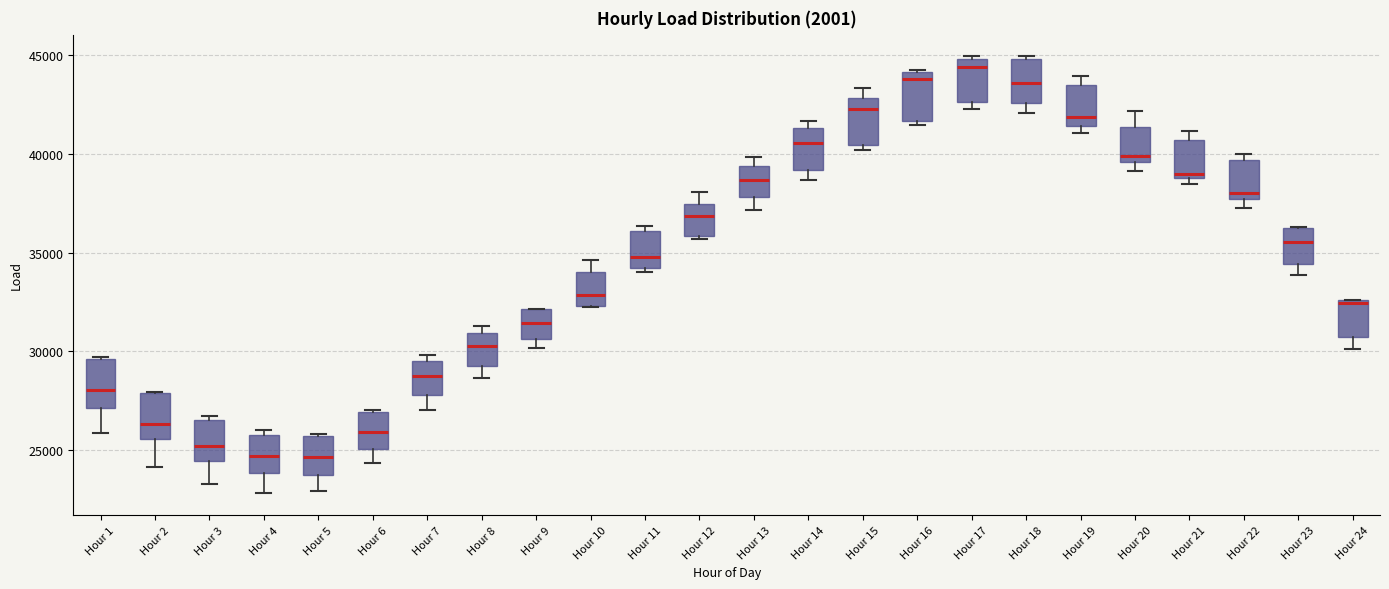

Reading left to right, transcribe this box plot: for each box, give where its median line is, the range the box spans, and where its two whiskers end, as read against the y-axis. The values are not printed on the chart, so give them approximately, as read against the axis.

Hour 1: median 28000, box 27000 to 29500, whiskers 26000 to 29500
Hour 2: median 26500, box 25500 to 28000, whiskers 24000 to 28000
Hour 3: median 25000, box 24500 to 26500, whiskers 23500 to 27000
Hour 4: median 24500, box 24000 to 26000, whiskers 23000 to 26000 (just above the box's upper edge)
Hour 5: median 24500, box 24000 to 25500, whiskers 23000 to 26000
Hour 6: median 26000, box 25000 to 27000, whiskers 24500 to 27000
Hour 7: median 29000, box 28000 to 29500, whiskers 27000 to 30000
Hour 8: median 30500, box 29500 to 31000, whiskers 28500 to 31500
Hour 9: median 31500, box 30500 to 32000, whiskers 30000 to 32000
Hour 10: median 33000, box 32500 to 34000, whiskers 32000 to 34500
Hour 11: median 35000, box 34000 to 36000, whiskers 34000 (just below the box's lower edge) to 36500
Hour 12: median 37000, box 36000 to 37500, whiskers 35500 to 38000
Hour 13: median 38500, box 38000 to 39500, whiskers 37000 to 40000
Hour 14: median 40500, box 39000 to 41500, whiskers 38500 to 41500 (just above the box's upper edge)
Hour 15: median 42500, box 40500 to 43000, whiskers 40000 to 43500
Hour 16: median 44000 (just below the box's upper edge), box 41500 to 44000, whiskers 41500 (just below the box's lower edge) to 44000
Hour 17: median 44500, box 42500 to 45000, whiskers 42500 (just below the box's lower edge) to 45000
Hour 18: median 43500, box 42500 to 45000, whiskers 42000 to 45000 (just above the box's upper edge)
Hour 19: median 42000, box 41500 to 43500, whiskers 41000 to 44000
Hour 20: median 40000, box 39500 to 41500, whiskers 39000 to 42000
Hour 21: median 39000 (just above the box's lower edge), box 39000 to 40500, whiskers 38500 to 41000
Hour 22: median 38000, box 37500 to 39500, whiskers 37500 (just below the box's lower edge) to 40000
Hour 23: median 35500, box 34500 to 36500, whiskers 34000 to 36500
Hour 24: median 32500, box 30500 to 32500, whiskers 30000 to 32500